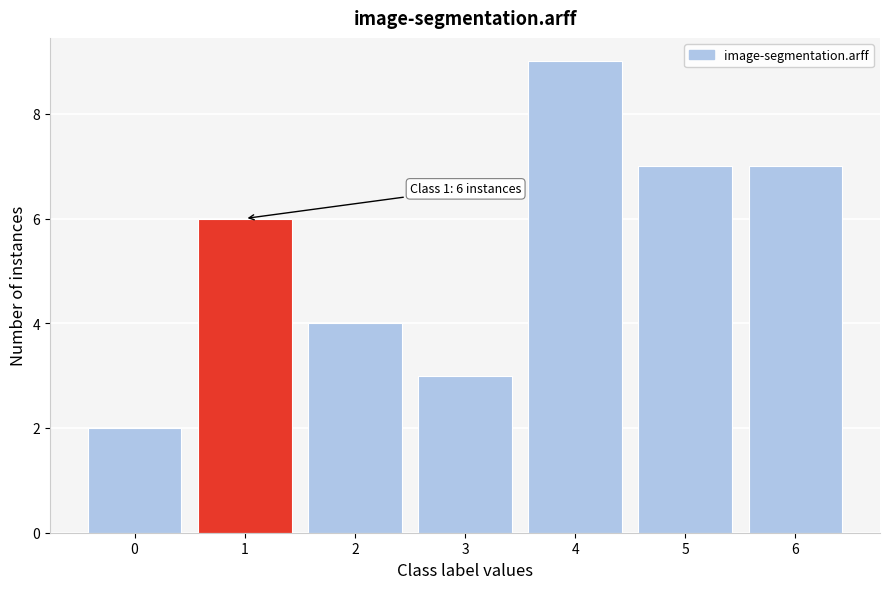

Reading left to right, extract all data points from this chart.

2	6	4	3	9	7	7